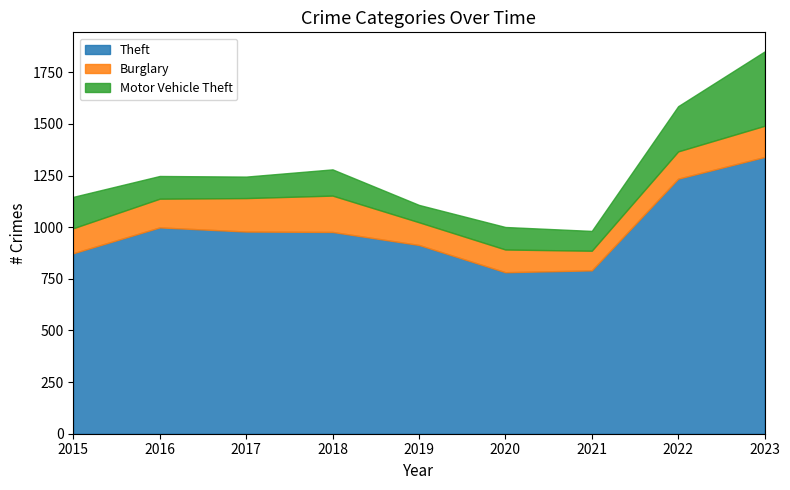

In Theft, how many points are higher than both neighbors (excluding endpoints)?

1